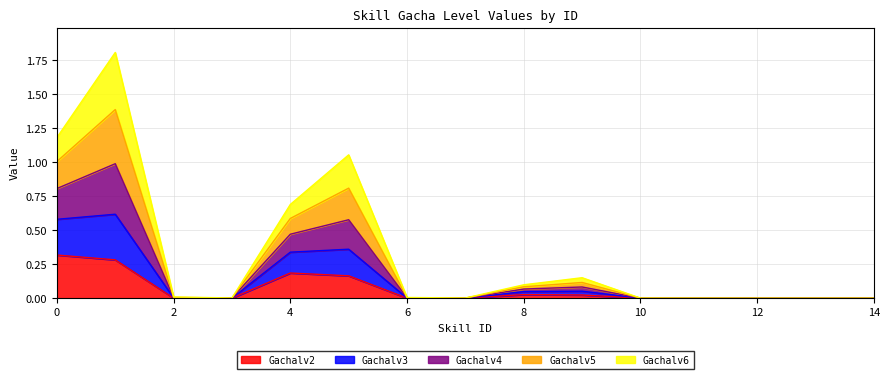

True or false: Gachalv5 and Gachalv3 cross at least once.

False